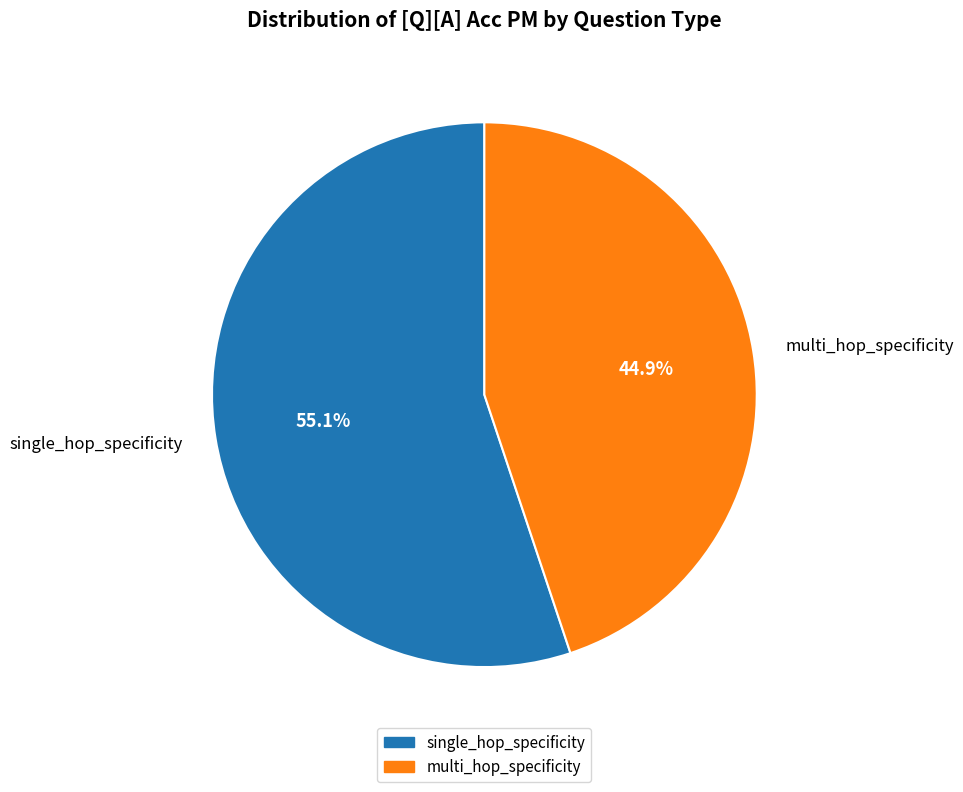

Rank the categories by value from lowest to highest.

multi_hop_specificity, single_hop_specificity